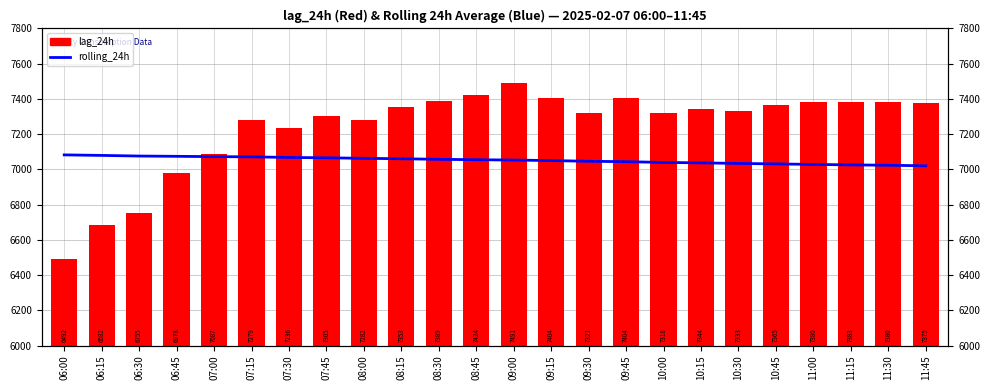

What are all the series names shown in the legend?

rolling_24h, lag_24h